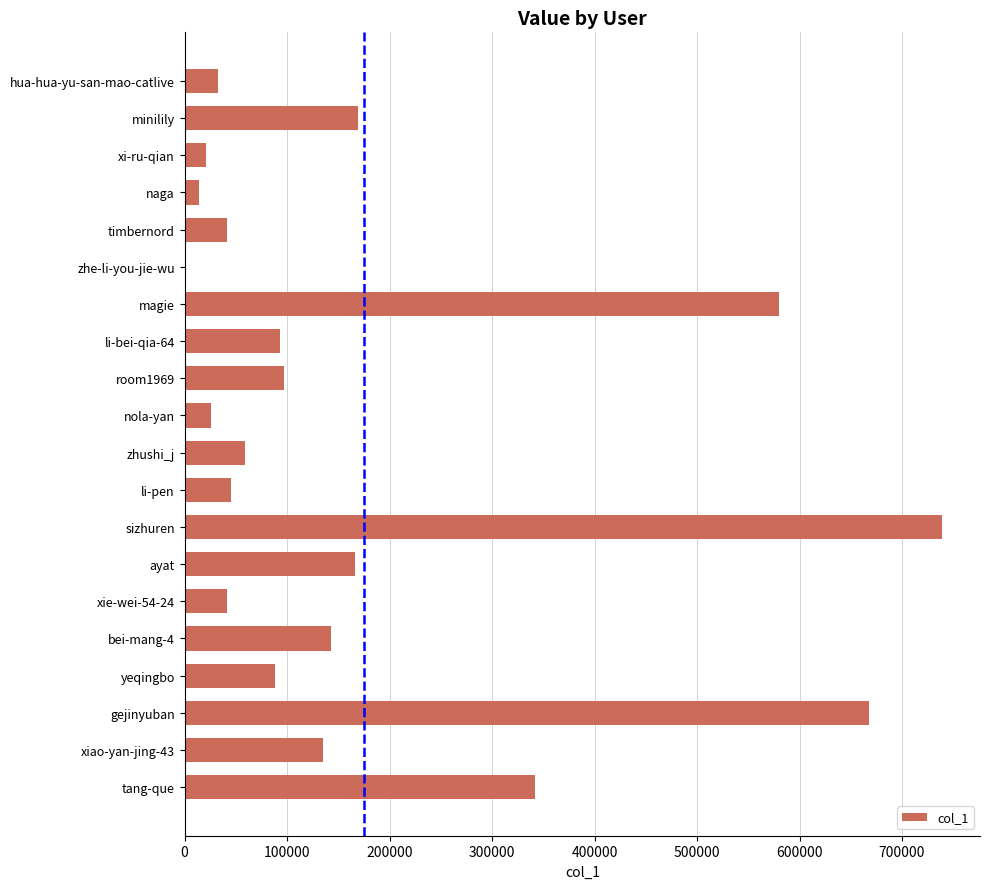

What is the sum of all values?

3503447